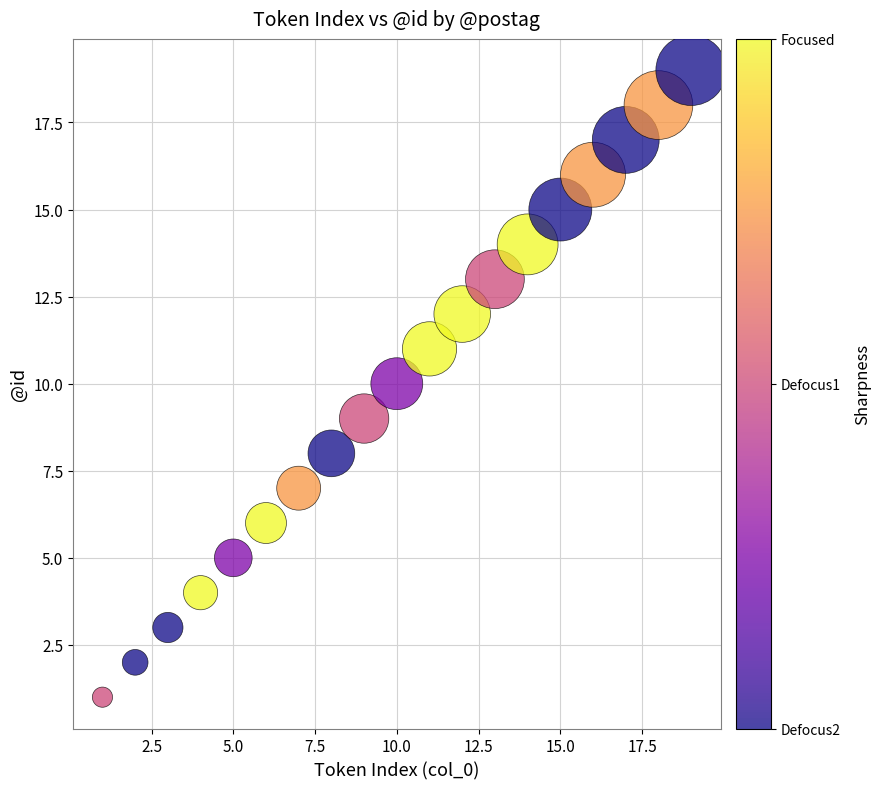

What is the range of Y values (max minus min)?

18